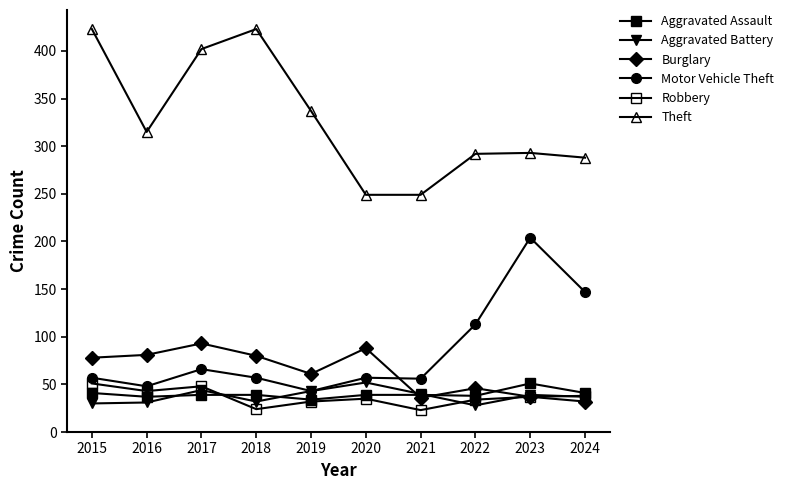

True or false: Burglary and Robbery intersect in this chart.

False